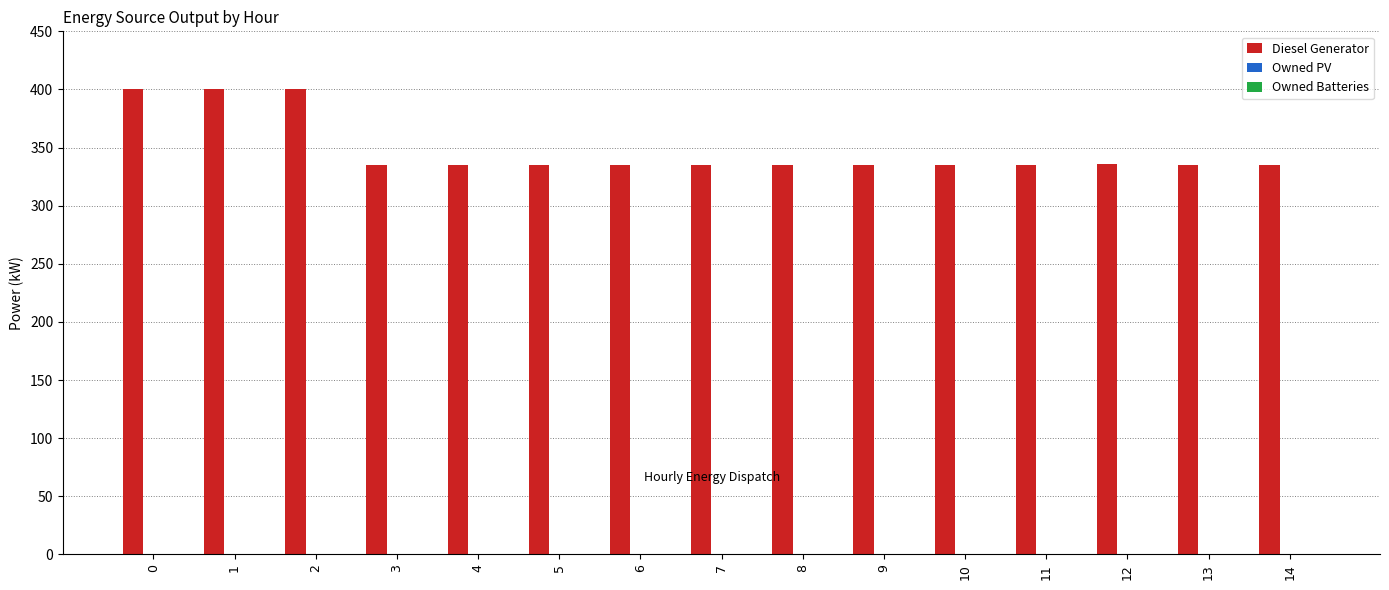

Is it true that the value at 4 is 335?

True